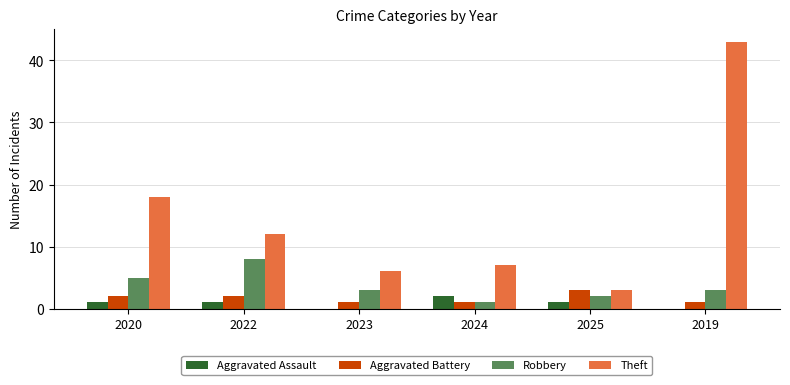

Are the bars grouped side by side (vs. stacked)?

Yes